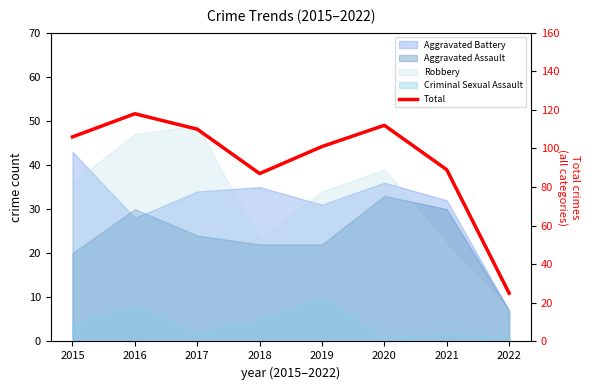

The value at 2016 is 60. True or false?

False